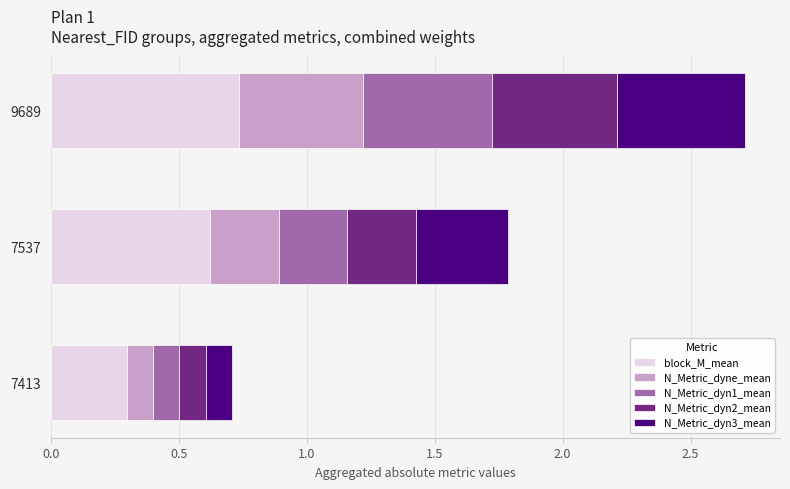

Is it true that block_M_mean equals 1.1 at 7537?

False